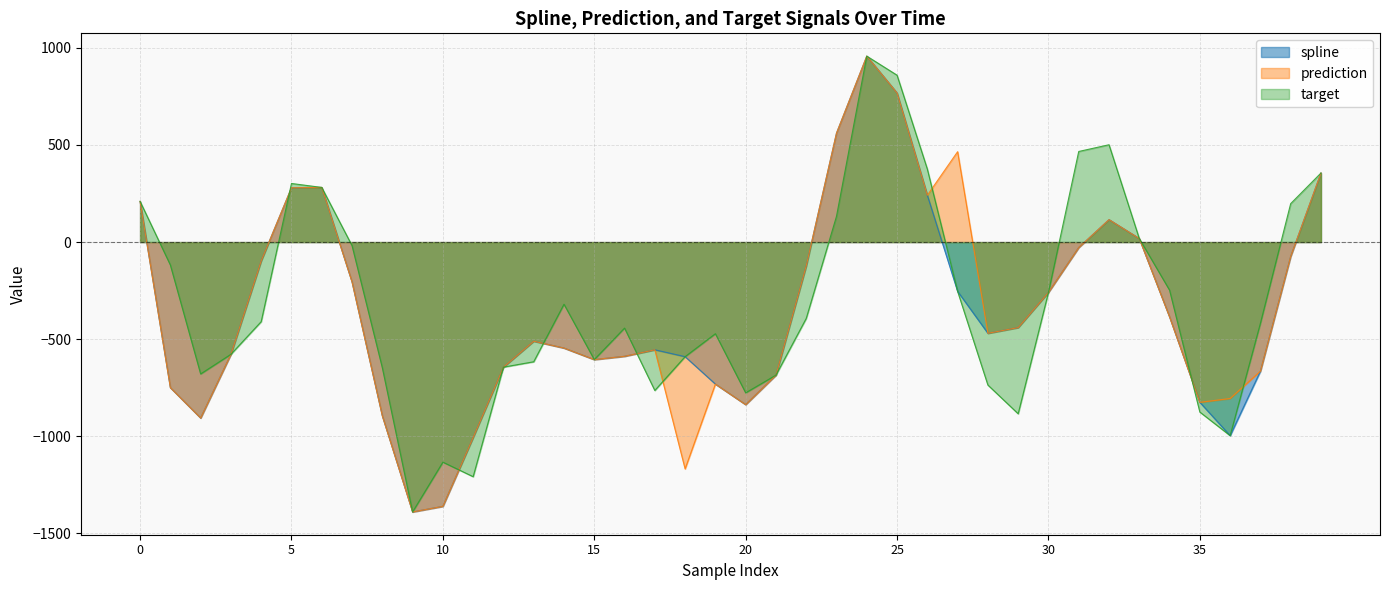

At which category is the sum across all series the highest?

24